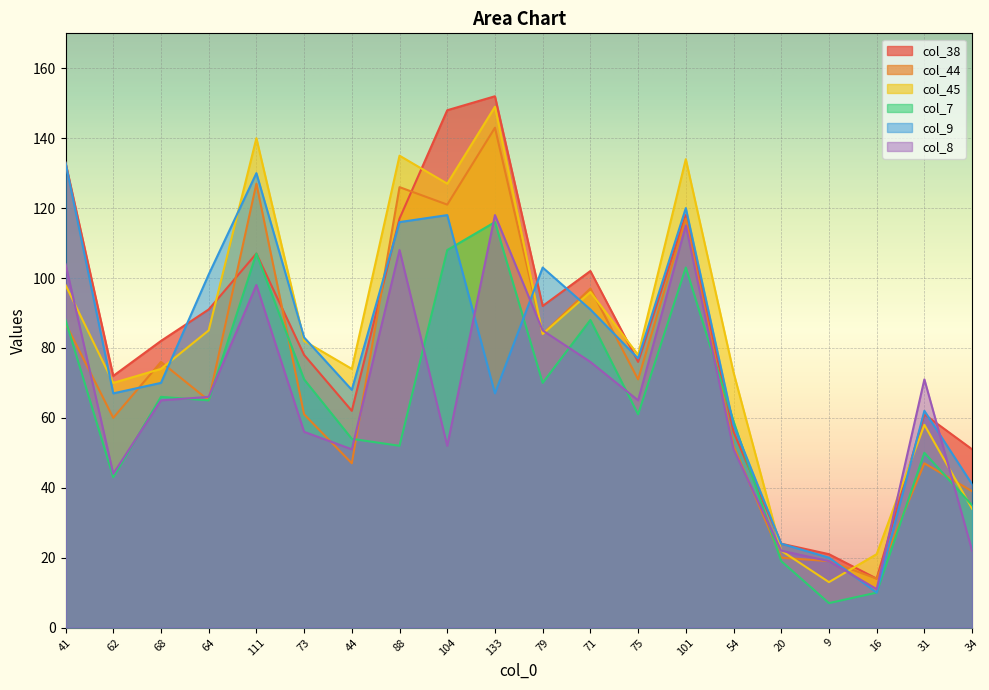

Reading left to right, what are all the values shown in this chart?

col_38: 133	72	82	91	107	78	62	117	148	152	92	102	76	118	56	24	21	14	61	51
col_44: 87	60	76	65	127	61	47	126	121	143	84	97	71	117	52	20	19	14	47	39
col_45: 98	70	74	85	140	82	74	135	127	149	84	96	78	134	73	22	13	21	58	34
col_7: 88	43	66	65	107	71	54	52	108	116	70	88	61	103	59	19	7	10	50	35
col_9: 133	67	70	101	130	83	68	116	118	67	103	91	77	120	58	24	20	10	62	41
col_8: 104	44	65	66	98	56	51	108	52	118	85	76	65	115	51	22	19	11	71	22